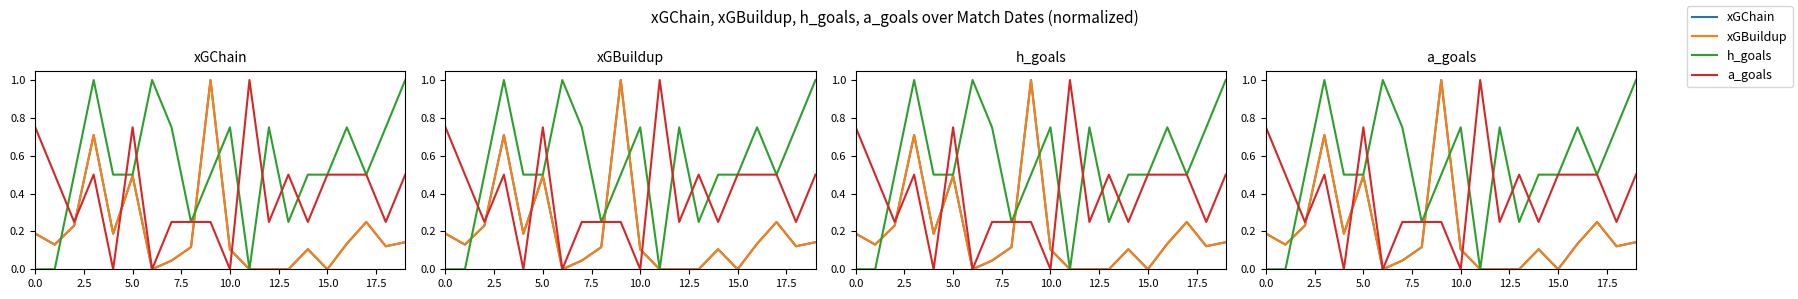

True or false: xGBuildup has more than 2 interior local peaks.

True